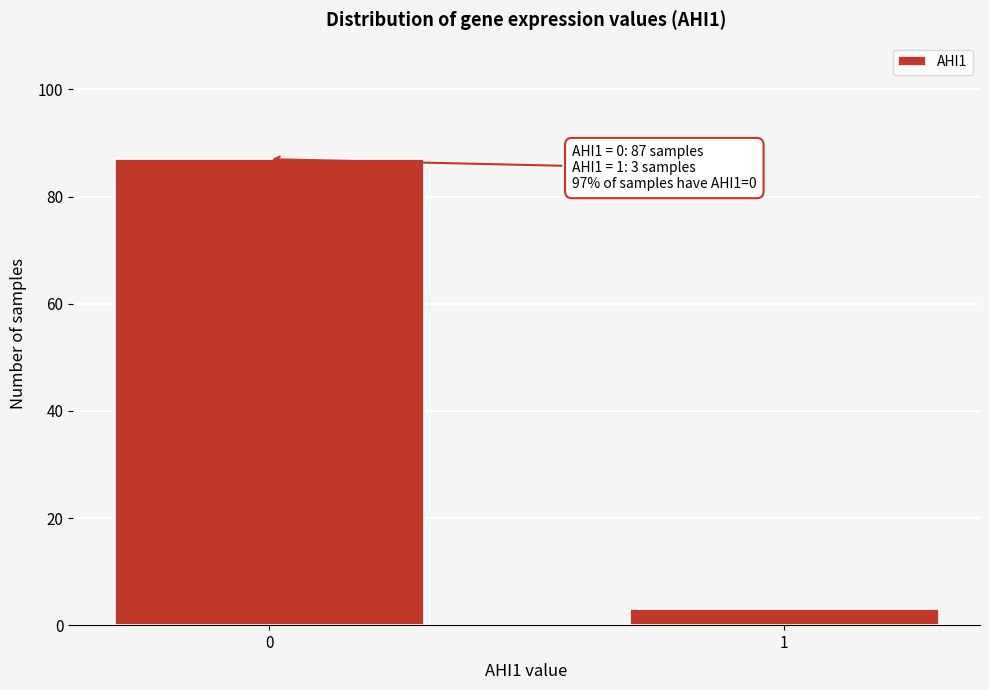

Reading right to left, list all the values displayed in this chart.

1=3	0=87